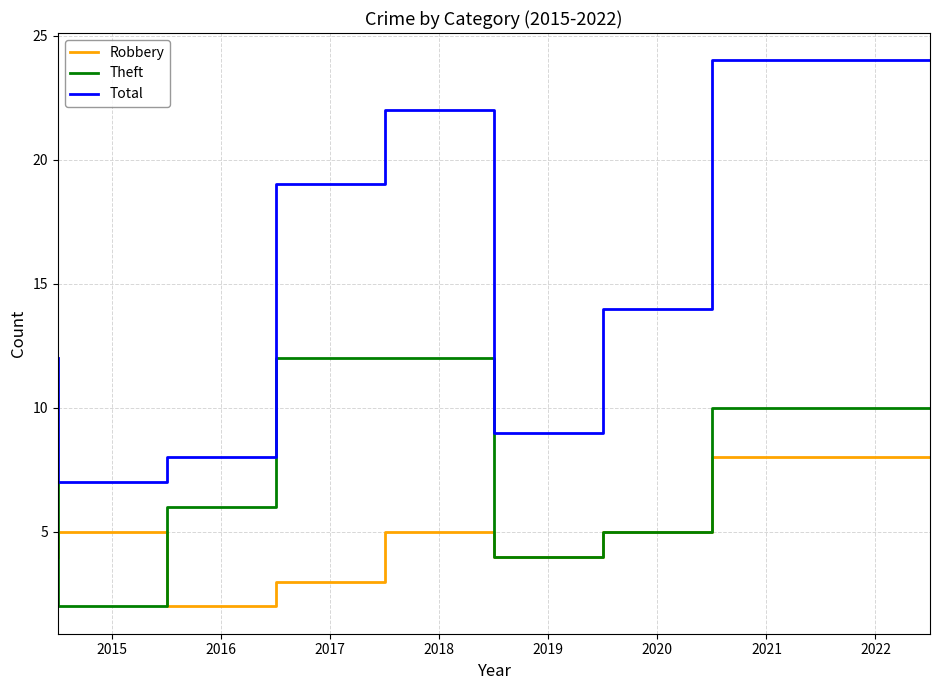

True or false: Theft and Total cross at least once.

False